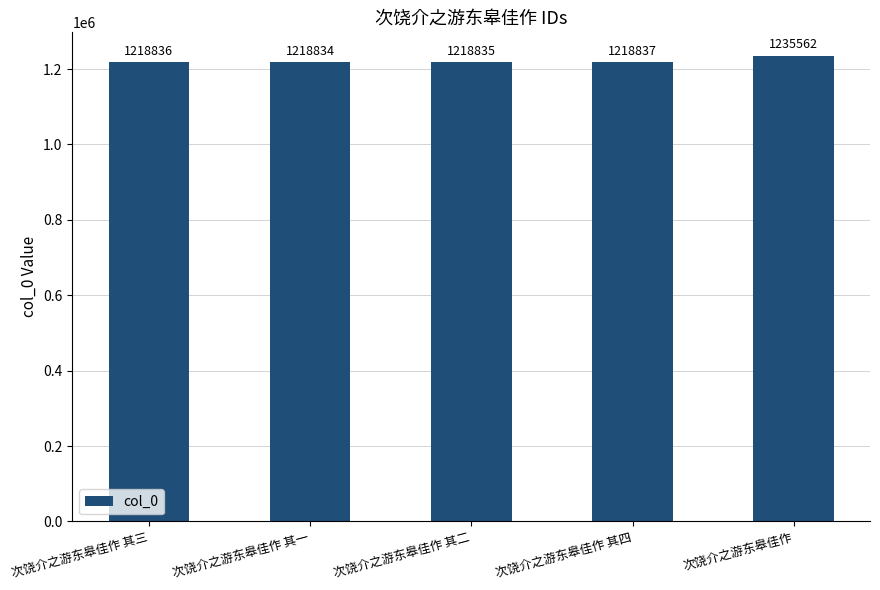

Does the chart contain any negative values?

No